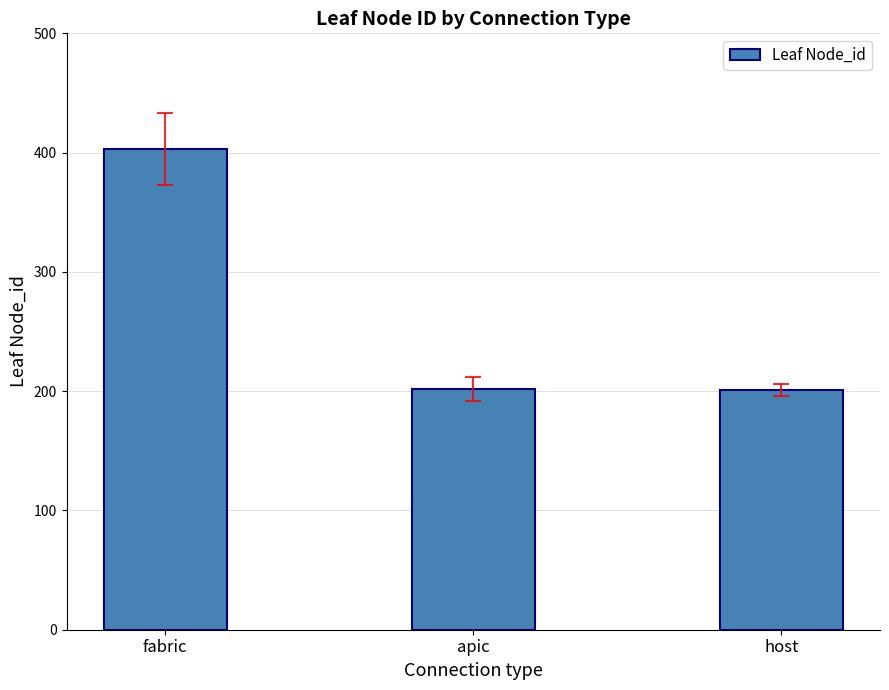

How many series are shown in this chart?

1